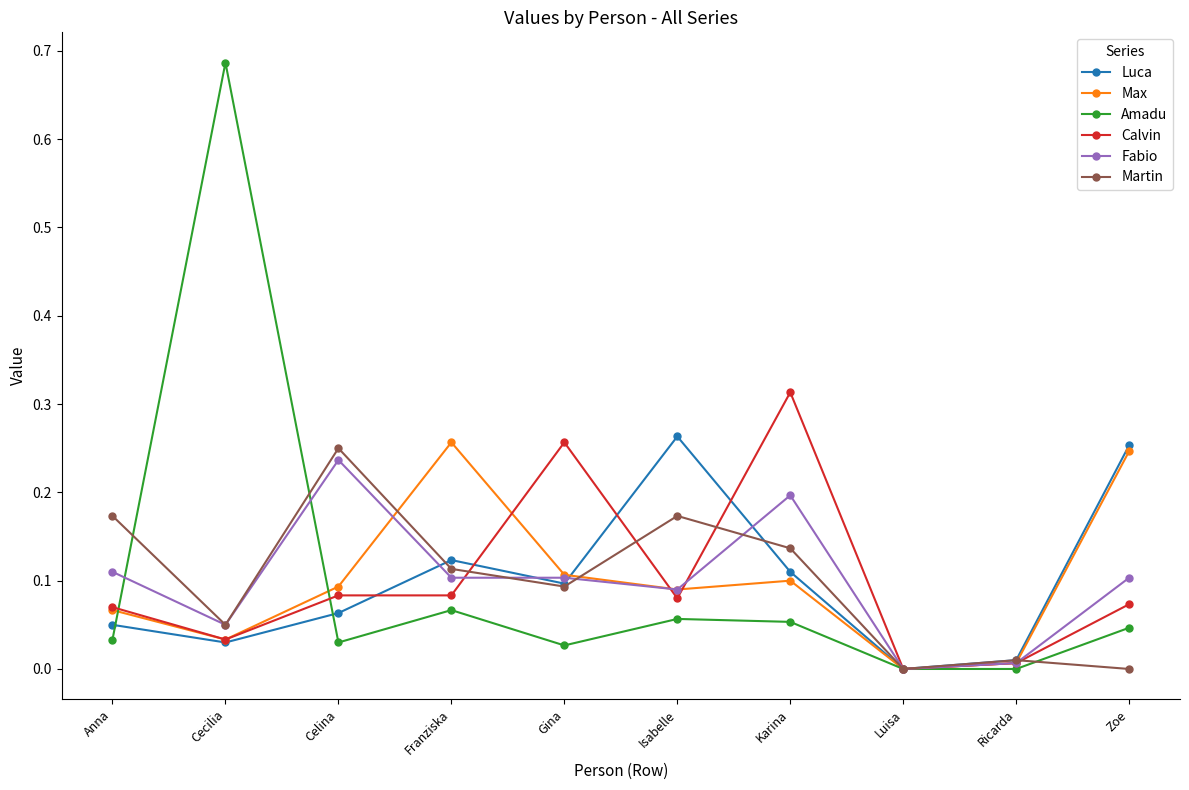

Where is the first local maximum for Fabio?

Celina